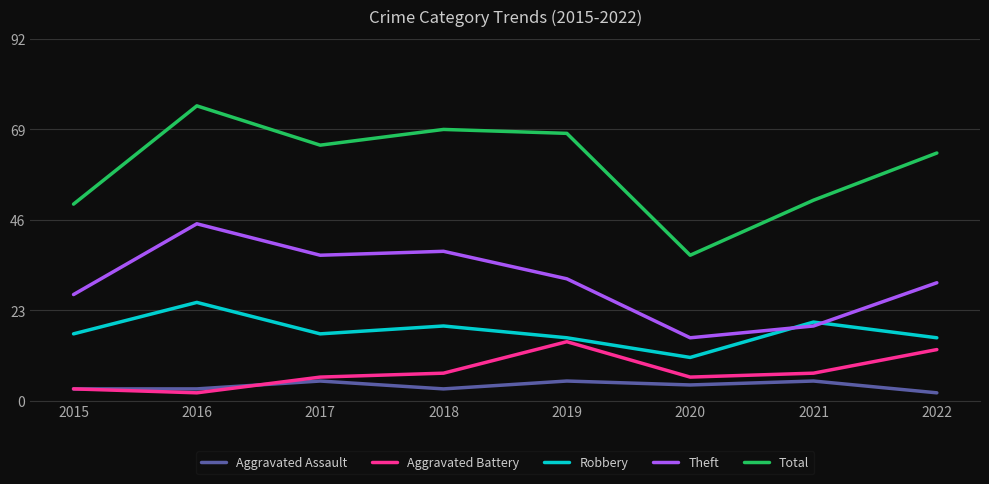

True or false: Aggravated Assault has more than 0 interior local peaks.

True